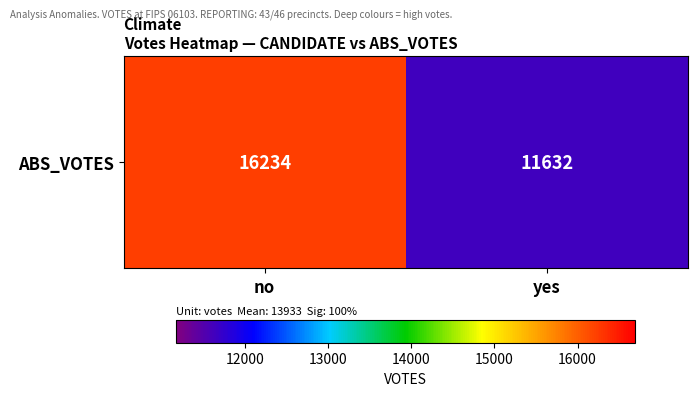

What is the maximum value shown in the chart?

16234